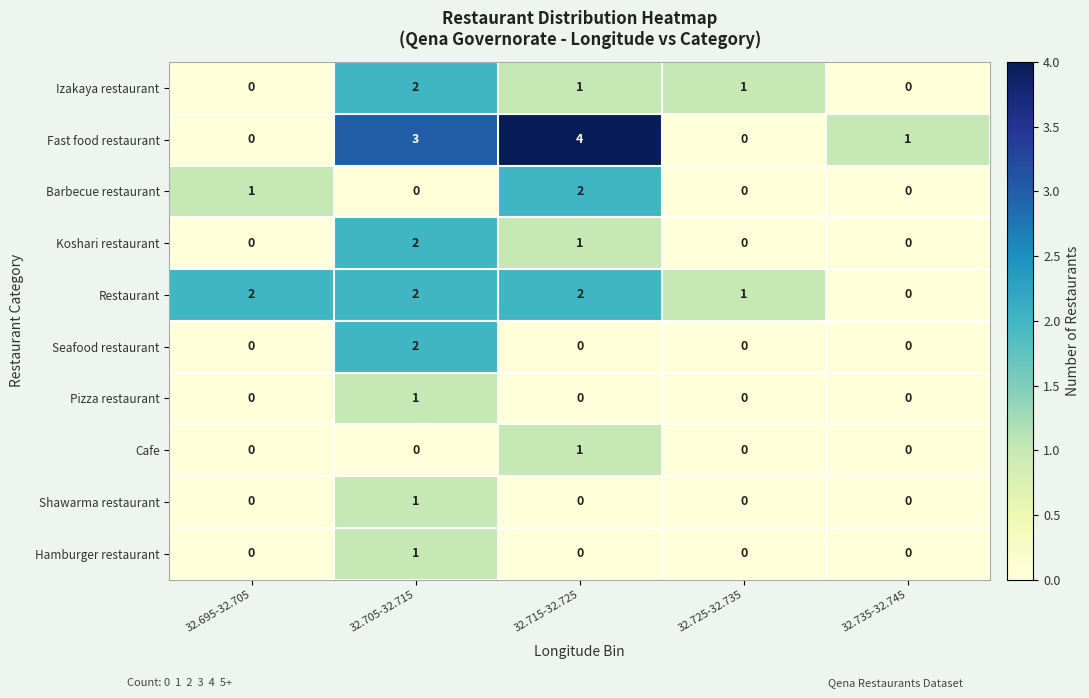

Which series has the largest total across all categories?

Fast food restaurant